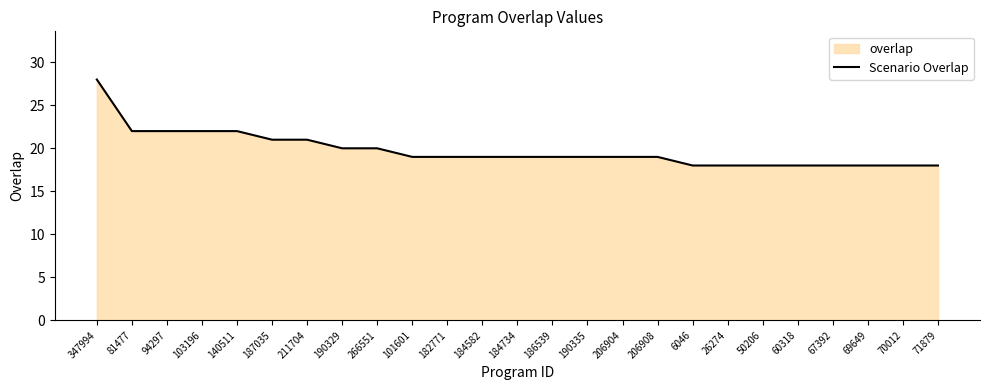

The chart shows a value of 22 at 81477. True or false?

True